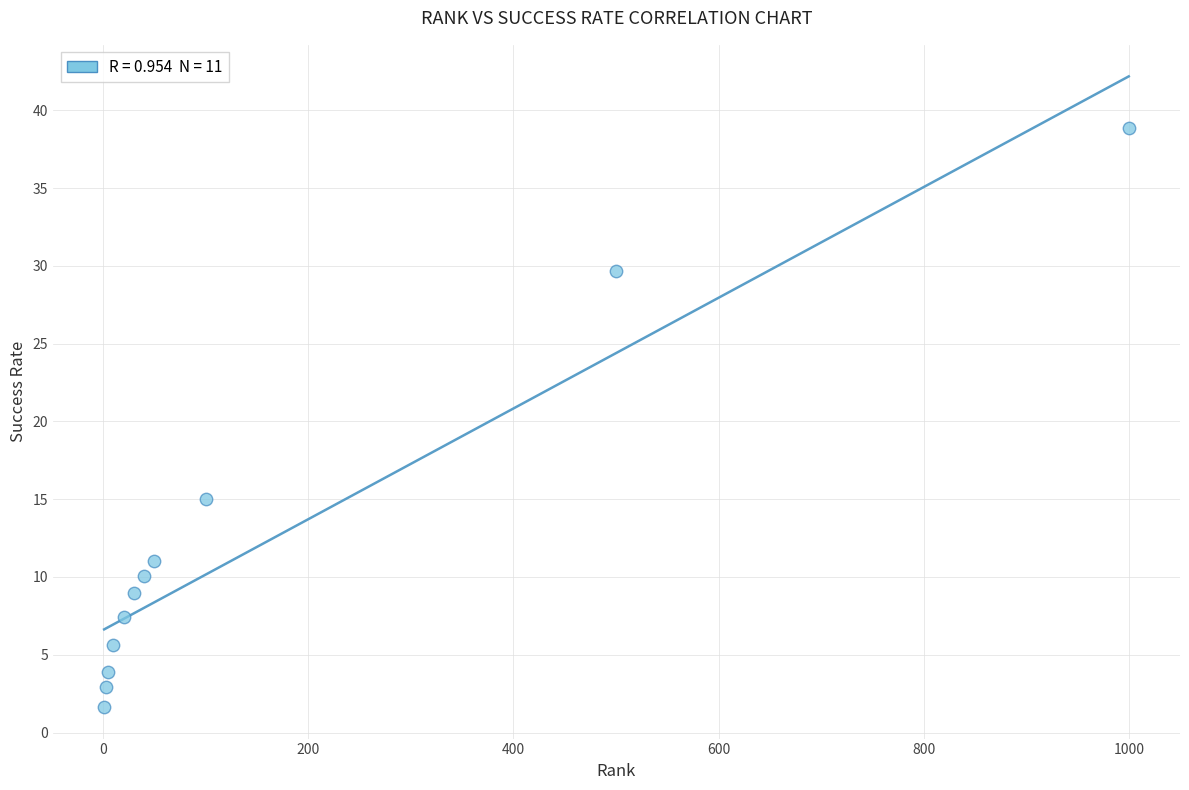

What is the range of X values (max minus min)?

999.0